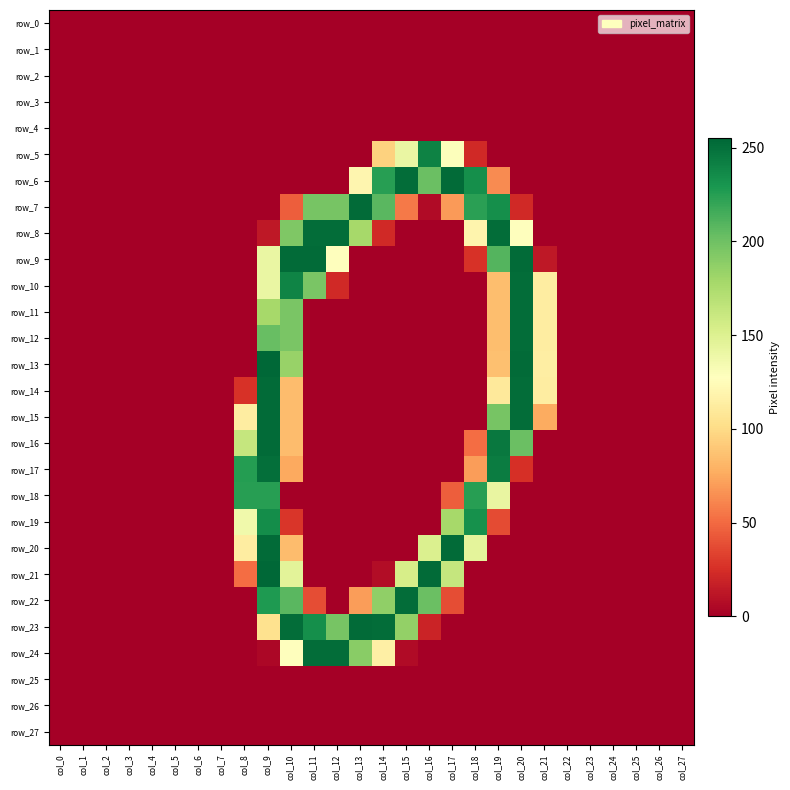

What is the average value of the row_5 series?

22